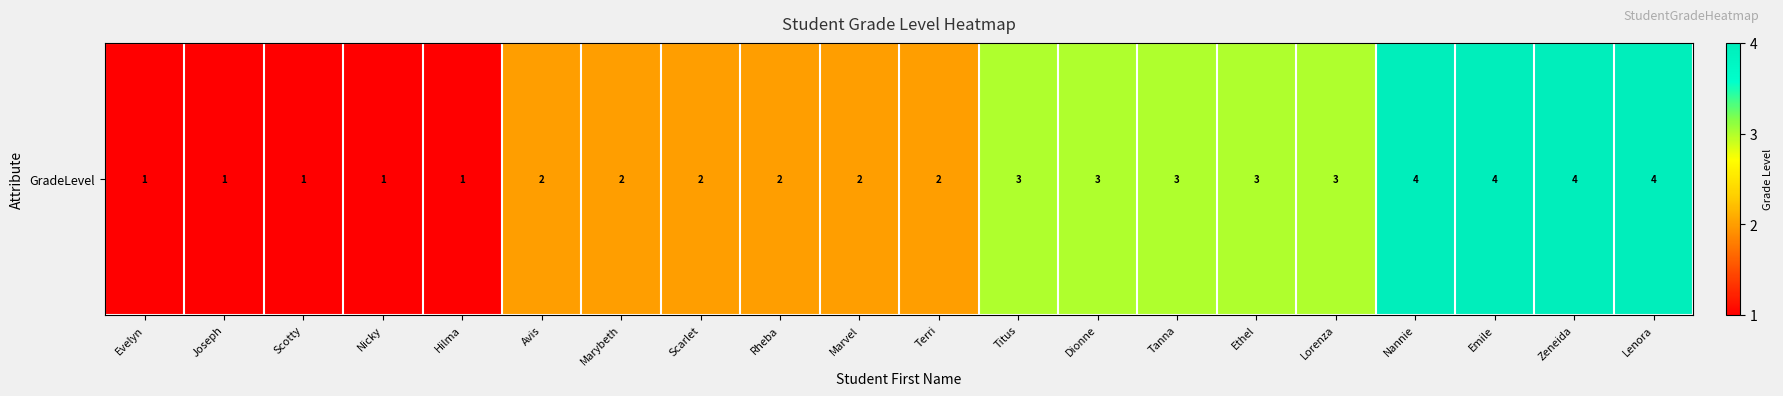

What is the approximate value at Lorenza?

3